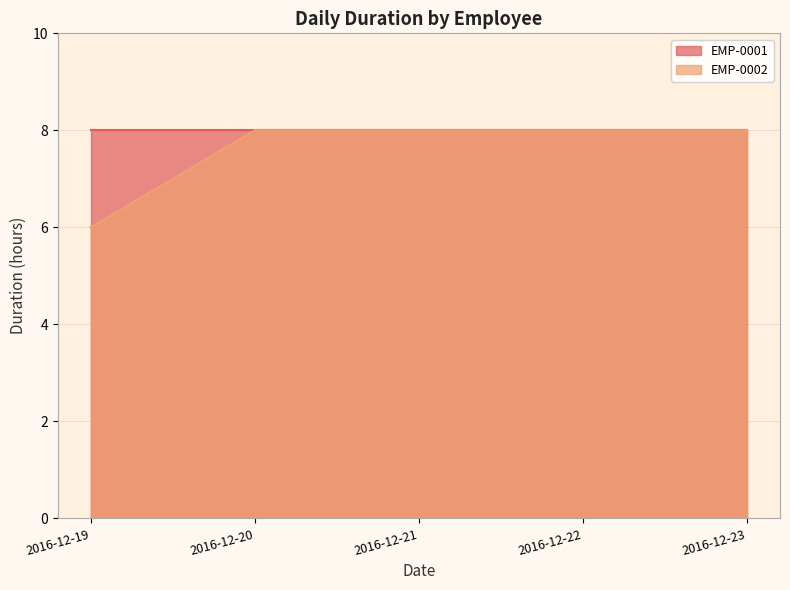

How many values are between 8 and 9?

4